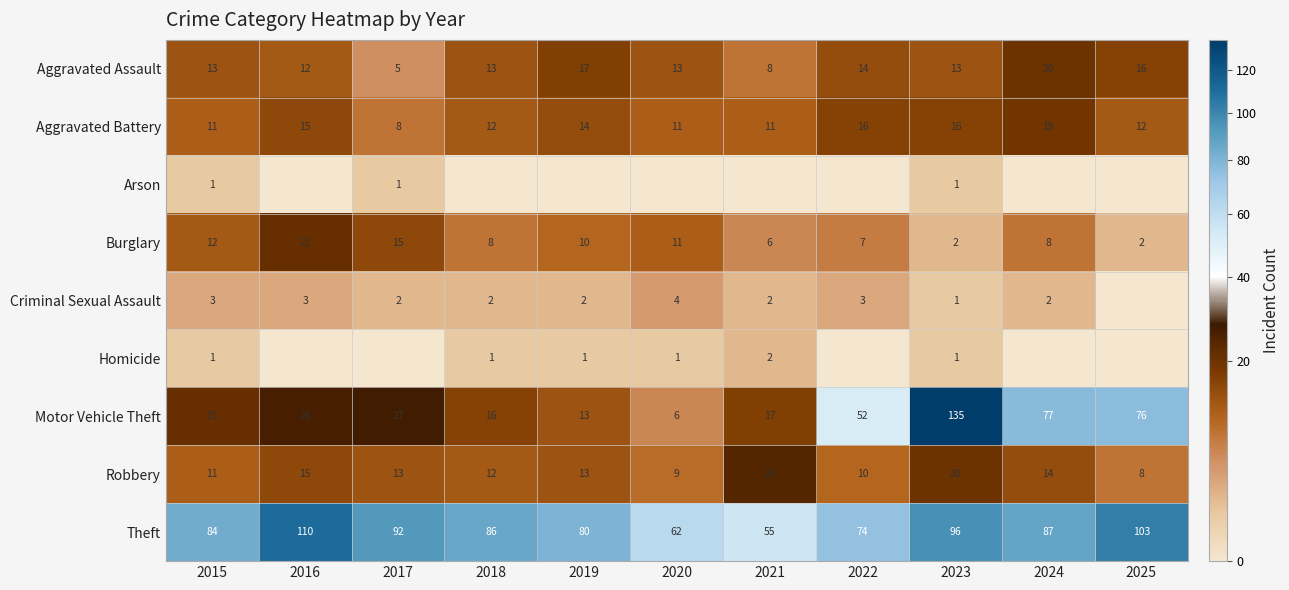

What is the lowest value of the Motor Vehicle Theft series?

6